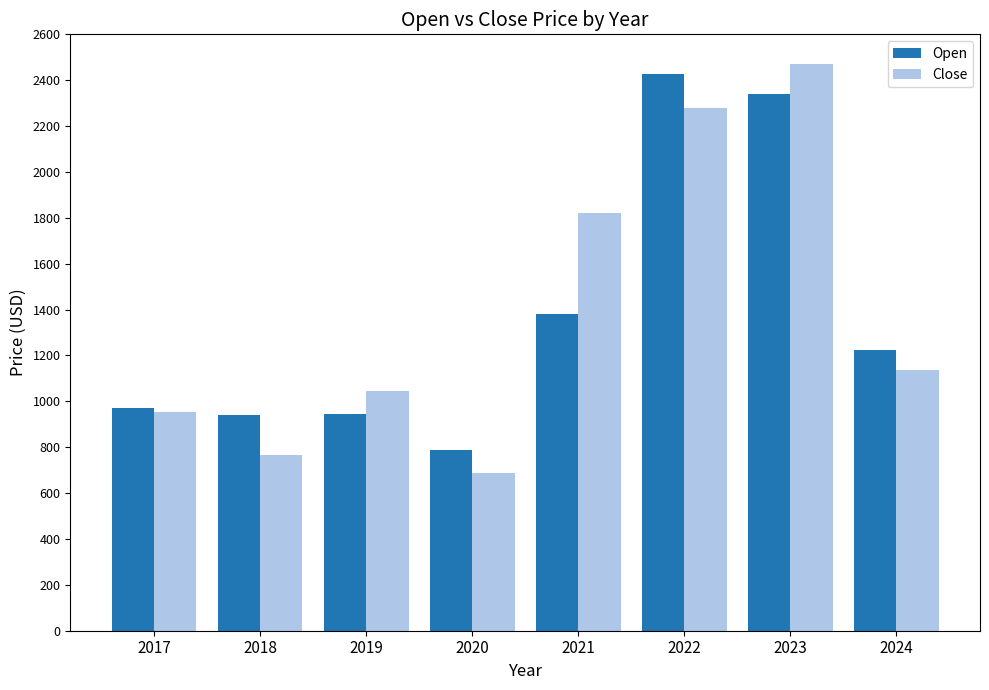

At 2023, list the series in order from largest to smallest.

Close, Open